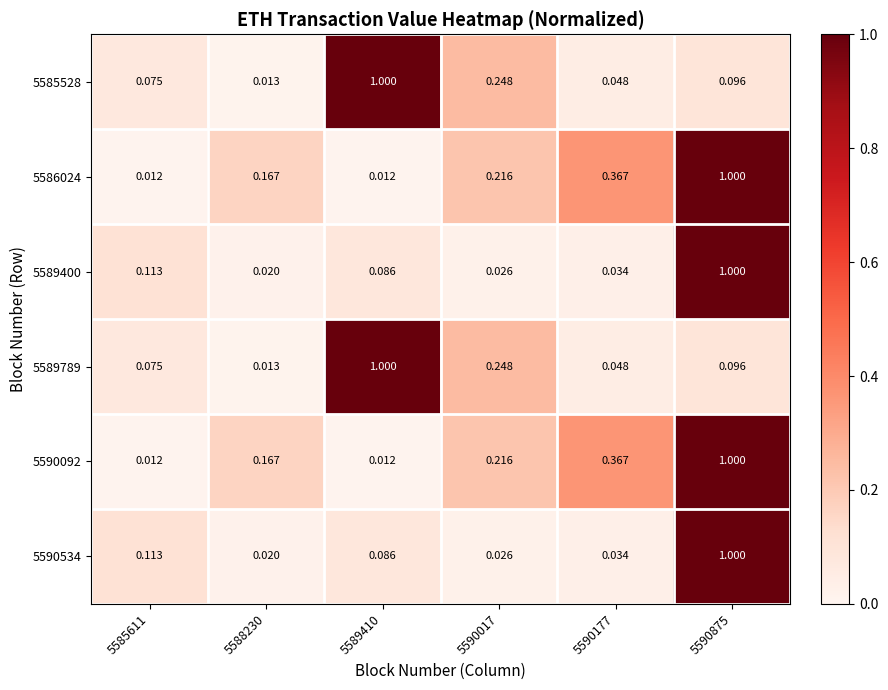

Is the value of 5585528 at 5589410 greater than the value of 5590092 at 5590017?

Yes